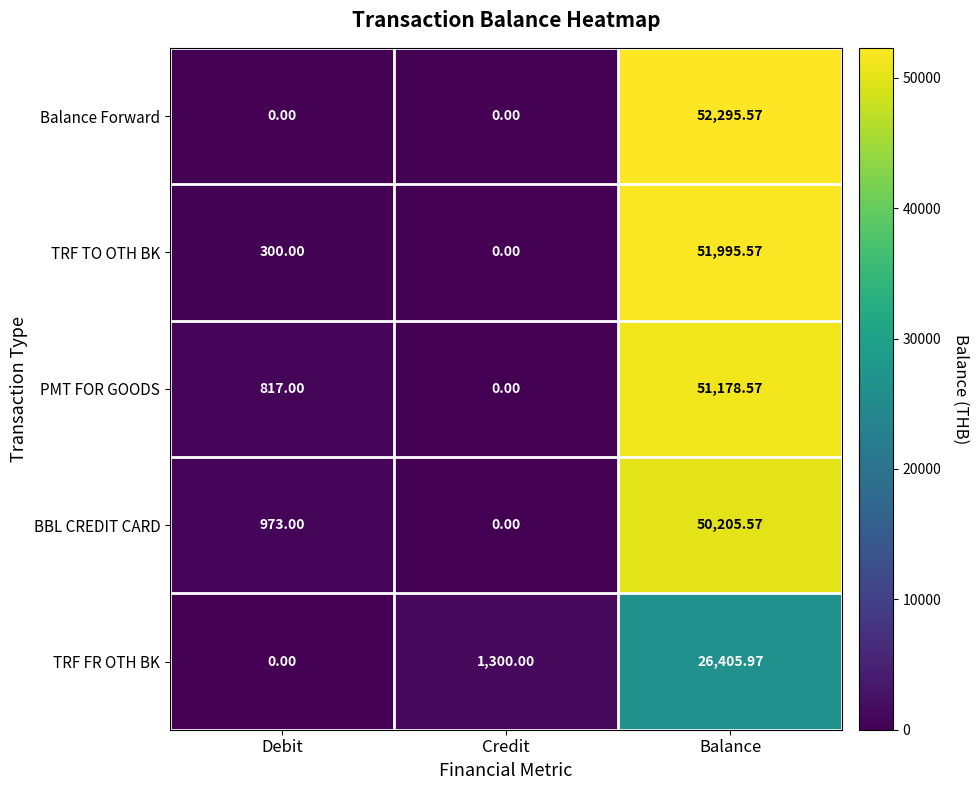

How many values in PMT FOR GOODS are above zero?

2